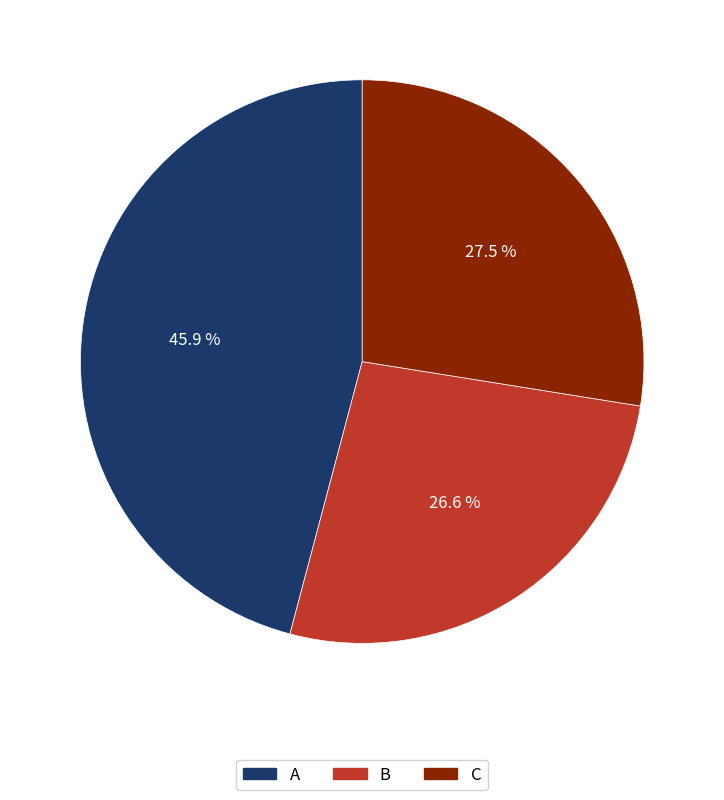

Is it true that A is 57% of the pie?

False